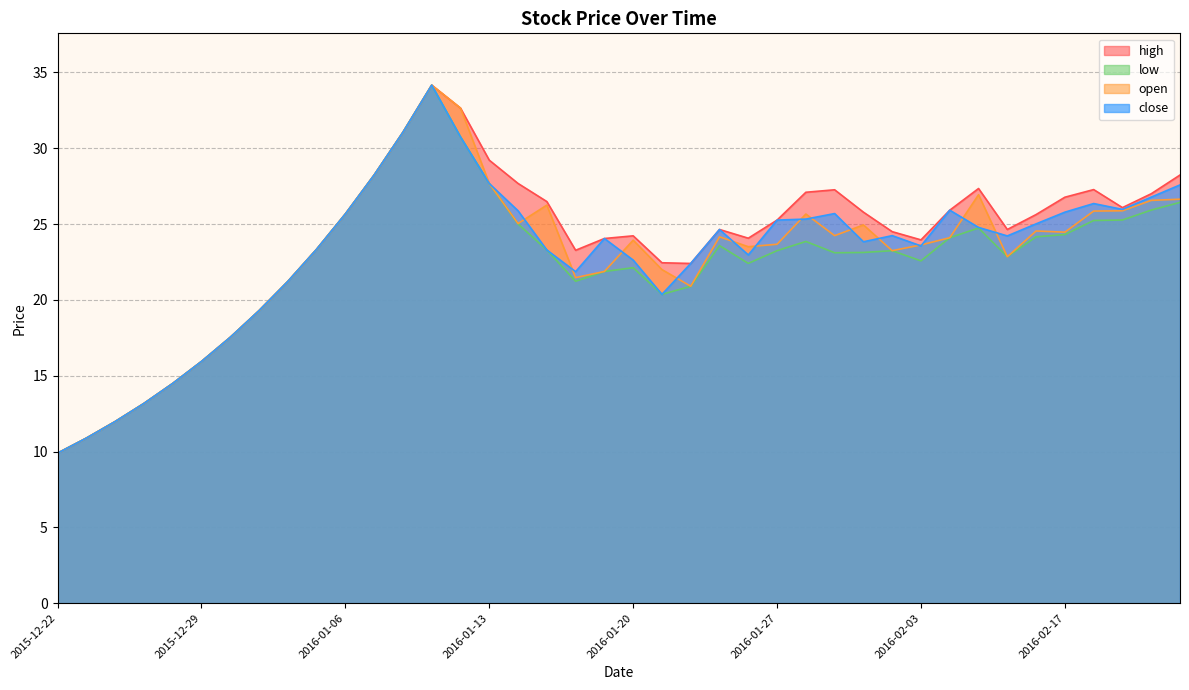

Reading left to right, what are all the values shown in this chart?

close: 2015-12-22=9.9	2015-12-23=10.9	2015-12-24=12.0	2015-12-25=13.2	2015-12-28=14.5	2015-12-29=15.9	2015-12-30=17.5	2015-12-31=19.3	2016-01-04=21.2	2016-01-05=23.3	2016-01-06=25.7	2016-01-07=28.2	2016-01-08=31.1	2016-01-11=34.2	2016-01-12=30.7	2016-01-13=27.7	2016-01-14=25.9	2016-01-15=23.3	2016-01-18=21.9	2016-01-19=24.0	2016-01-20=22.6	2016-01-21=20.4	2016-01-22=22.4	2016-01-25=24.6	2016-01-26=23.0	2016-01-27=25.3	2016-01-28=25.3	2016-01-29=25.7	2016-02-01=23.8	2016-02-02=24.2	2016-02-03=23.6	2016-02-04=25.9	2016-02-05=24.8	2016-02-15=24.2	2016-02-16=25.0	2016-02-17=25.8	2016-02-18=26.4	2016-02-19=26.0	2016-02-22=26.8	2016-02-23=27.6
open: 2015-12-22=9.9	2015-12-23=10.9	2015-12-24=12.0	2015-12-25=13.2	2015-12-28=14.5	2015-12-29=15.9	2015-12-30=17.5	2015-12-31=19.3	2016-01-04=21.2	2016-01-05=23.3	2016-01-06=25.7	2016-01-07=28.2	2016-01-08=31.1	2016-01-11=34.2	2016-01-12=32.6	2016-01-13=27.7	2016-01-14=25.0	2016-01-15=26.2	2016-01-18=21.5	2016-01-19=21.9	2016-01-20=23.9	2016-01-21=22.0	2016-01-22=20.9	2016-01-25=24.2	2016-01-26=23.5	2016-01-27=23.7	2016-01-28=25.7	2016-01-29=24.2	2016-02-01=24.9	2016-02-02=23.2	2016-02-03=23.6	2016-02-04=24.1	2016-02-05=26.9	2016-02-15=22.8	2016-02-16=24.5	2016-02-17=24.5	2016-02-18=25.9	2016-02-19=25.9	2016-02-22=26.6	2016-02-23=26.6
high: 2015-12-22=9.9	2015-12-23=10.9	2015-12-24=12.0	2015-12-25=13.2	2015-12-28=14.5	2015-12-29=15.9	2015-12-30=17.5	2015-12-31=19.3	2016-01-04=21.2	2016-01-05=23.3	2016-01-06=25.7	2016-01-07=28.2	2016-01-08=31.1	2016-01-11=34.2	2016-01-12=32.6	2016-01-13=29.2	2016-01-14=27.7	2016-01-15=26.5	2016-01-18=23.3	2016-01-19=24.0	2016-01-20=24.2	2016-01-21=22.4	2016-01-22=22.4	2016-01-25=24.6	2016-01-26=24.1	2016-01-27=25.3	2016-01-28=27.1	2016-01-29=27.3	2016-02-01=25.8	2016-02-02=24.5	2016-02-03=24.0	2016-02-04=25.9	2016-02-05=27.3	2016-02-15=24.6	2016-02-16=25.6	2016-02-17=26.8	2016-02-18=27.3	2016-02-19=26.1	2016-02-22=27.0	2016-02-23=28.2
low: 2015-12-22=9.9	2015-12-23=10.9	2015-12-24=12.0	2015-12-25=13.2	2015-12-28=14.5	2015-12-29=15.9	2015-12-30=17.5	2015-12-31=19.3	2016-01-04=21.2	2016-01-05=23.3	2016-01-06=25.7	2016-01-07=28.2	2016-01-08=31.1	2016-01-11=34.2	2016-01-12=30.7	2016-01-13=27.7	2016-01-14=25.0	2016-01-15=23.3	2016-01-18=21.2	2016-01-19=21.9	2016-01-20=22.1	2016-01-21=20.4	2016-01-22=20.9	2016-01-25=23.6	2016-01-26=22.4	2016-01-27=23.2	2016-01-28=23.9	2016-01-29=23.1	2016-02-01=23.1	2016-02-02=23.2	2016-02-03=22.6	2016-02-04=24.1	2016-02-05=24.7	2016-02-15=22.8	2016-02-16=24.2	2016-02-17=24.3	2016-02-18=25.2	2016-02-19=25.3	2016-02-22=25.9	2016-02-23=26.4